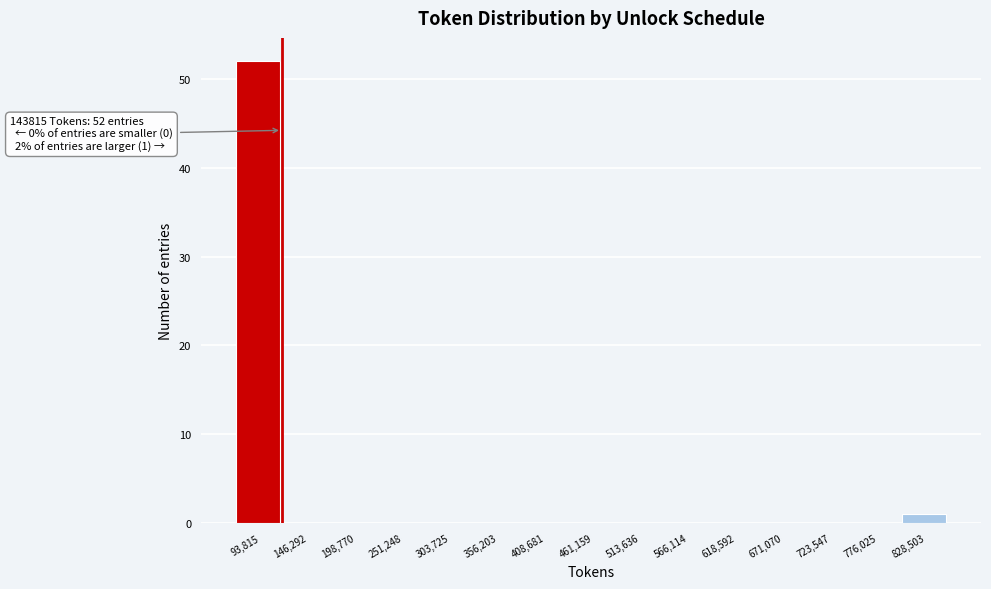

Reading left to right, transcribe all the data shown in this chart.

93,815=52	146,292=0	198,770=0	251,248=0	303,725=0	356,203=0	408,681=0	461,159=0	513,636=0	566,114=0	618,592=0	671,070=0	723,547=0	776,025=0	828,503=1